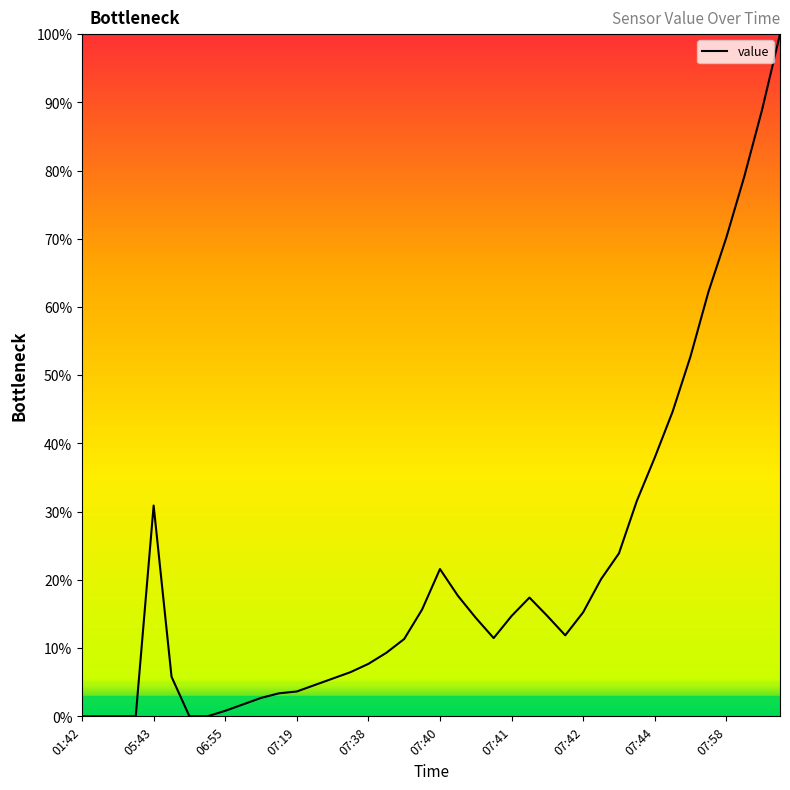

What is the maximum value shown in the chart?

100.0